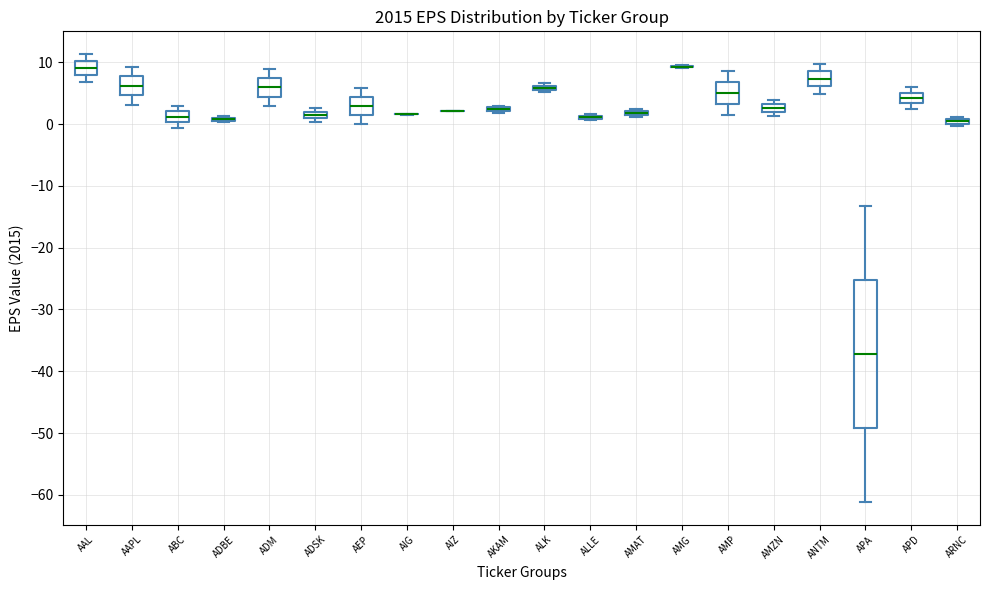

Where does the upper whisker of the box for ANTM end on the y-axis? The values are not printed on the chart, so give them approximately, as read against the axis.

10